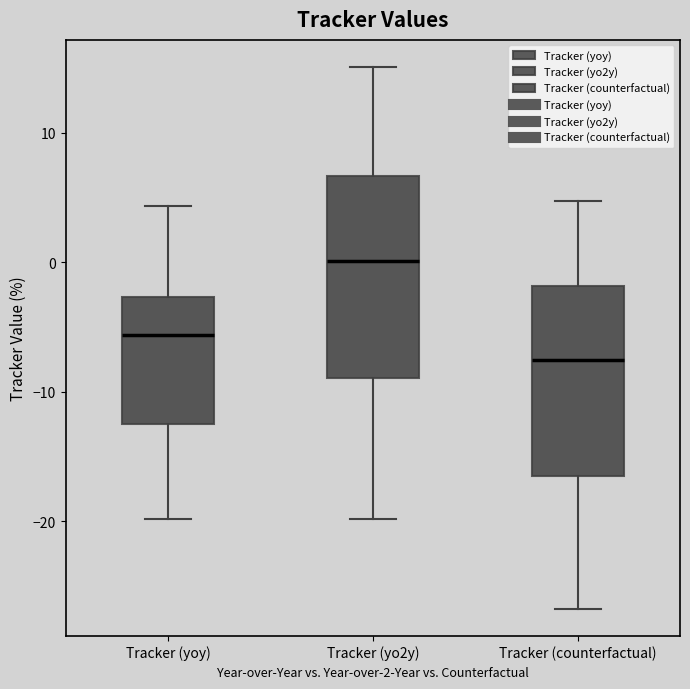

Reading left to right, transcribe this box plot: for each box, give where its median line is, the range the box spans, and where its two whiskers end, as read against the y-axis. The values are not printed on the chart, so give them approximately, as read against the axis.

Tracker (yoy): median -6, box -12 to -3, whiskers -20 to 4
Tracker (yo2y): median 0, box -9 to 7, whiskers -20 to 15
Tracker (counterfactual): median -8, box -16 to -2, whiskers -27 to 5